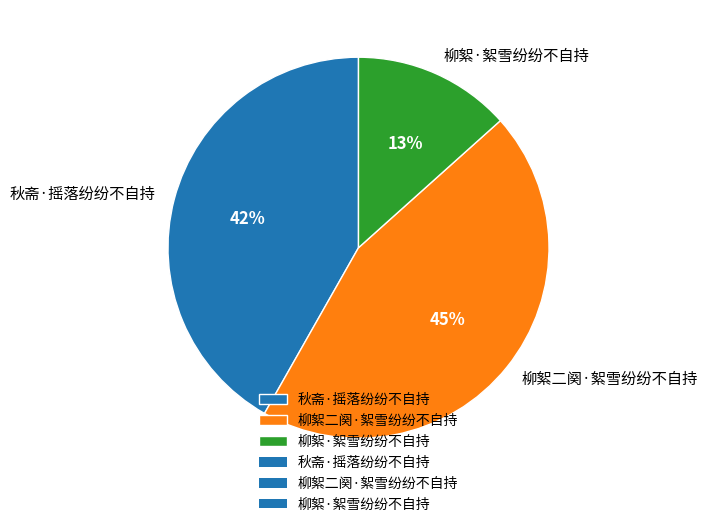

The 秋斋·摇落纷纷不自持 slice represents 29% of the pie. True or false?

False